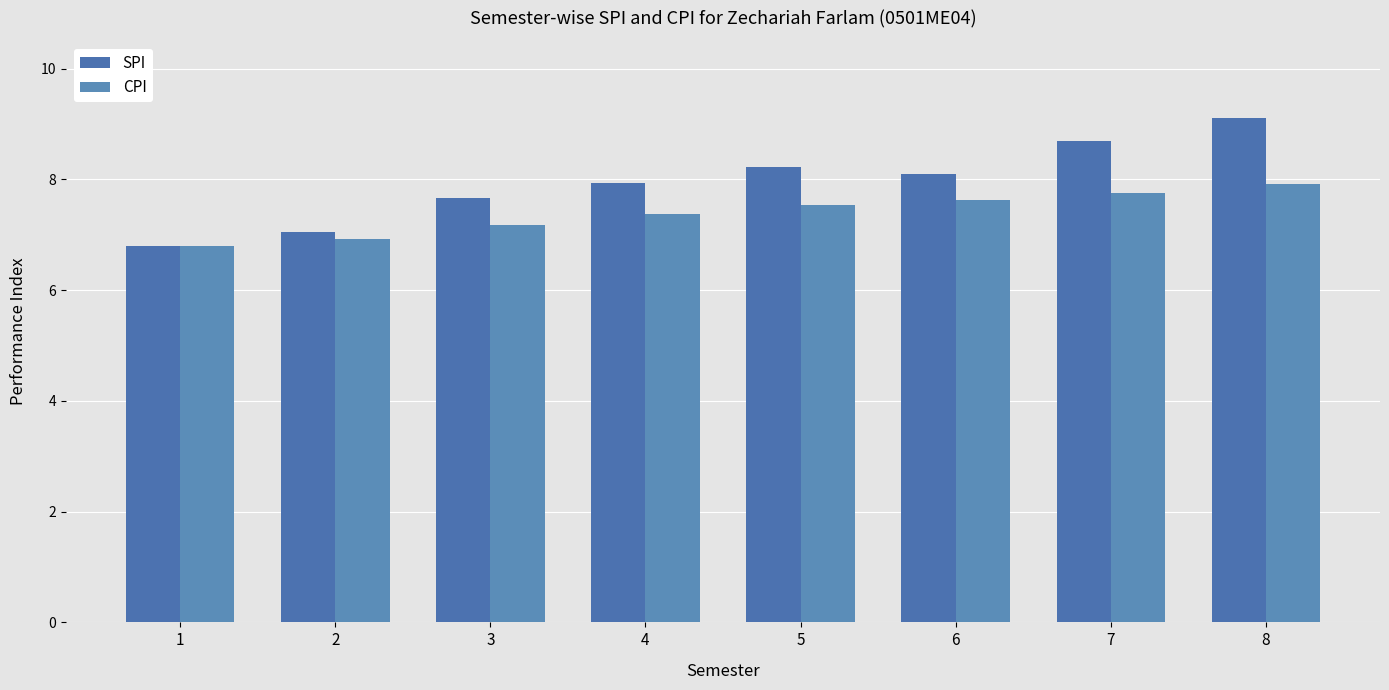

Rank the series at 3 from highest to lowest value.

SPI, CPI